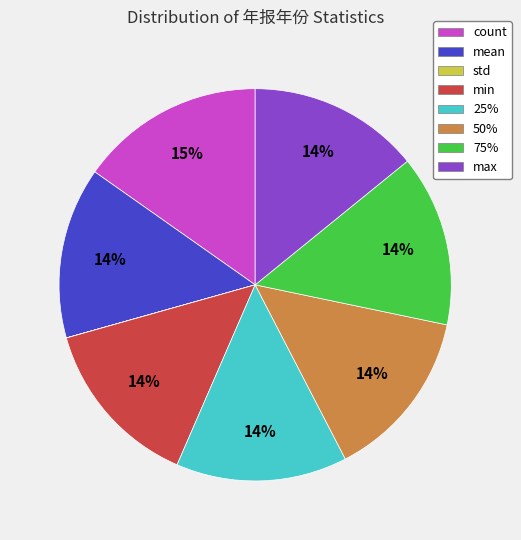

To the nearest percent, what percentage of the pie is min?

14%